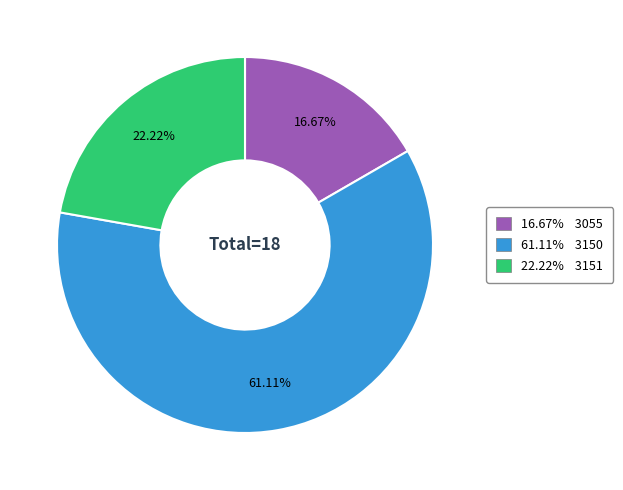

Is there a majority slice in this chart?

Yes